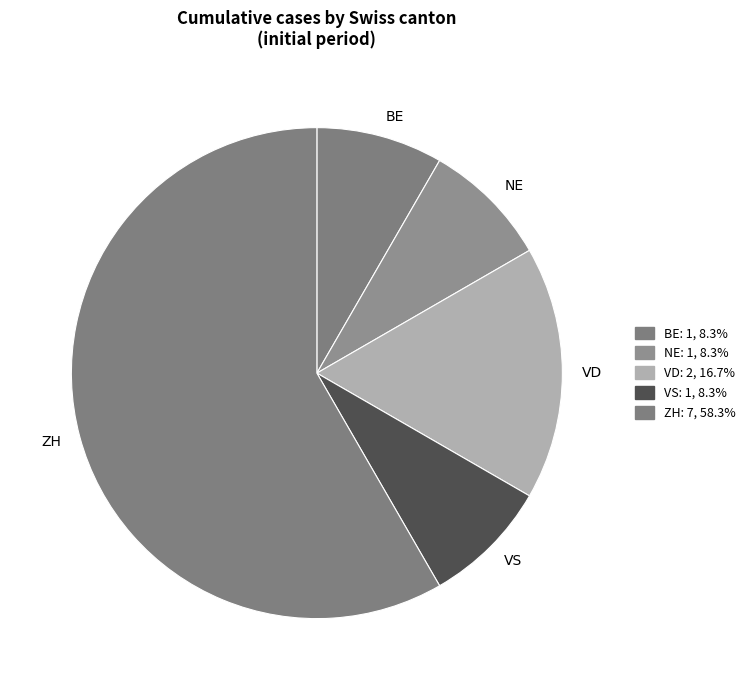

Count the number of slices in the pie.

5